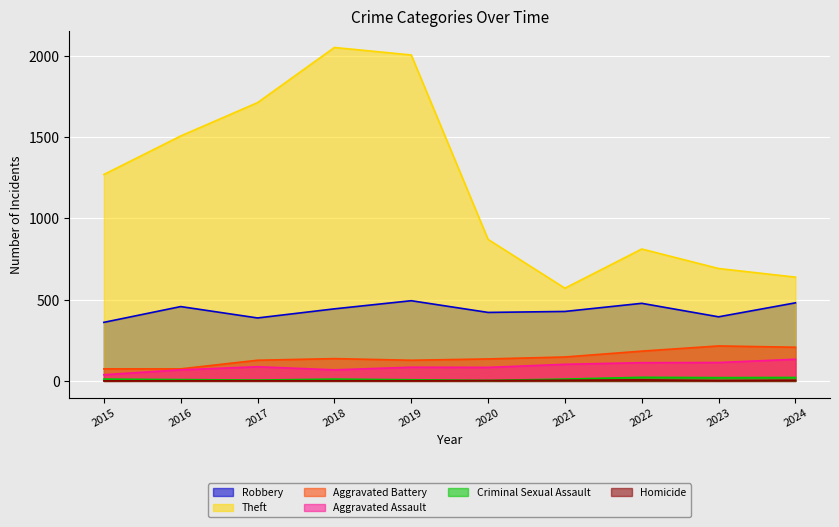

List the series in order of their peak value, lowest first.

Homicide, Criminal Sexual Assault, Aggravated Assault, Aggravated Battery, Robbery, Theft